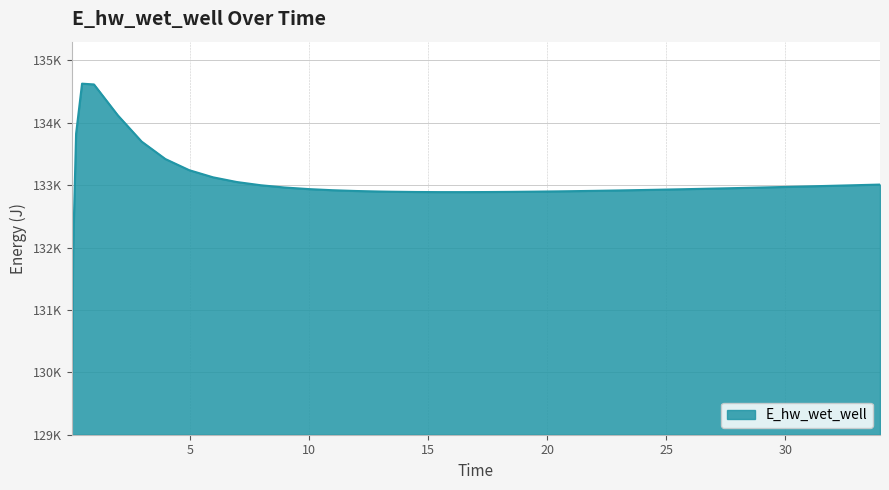

What is the average value?

132995.6